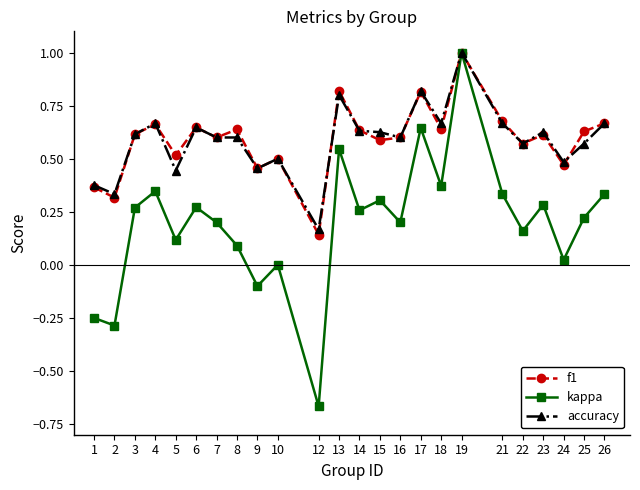

At which category does accuracy reach its first local peak?

4